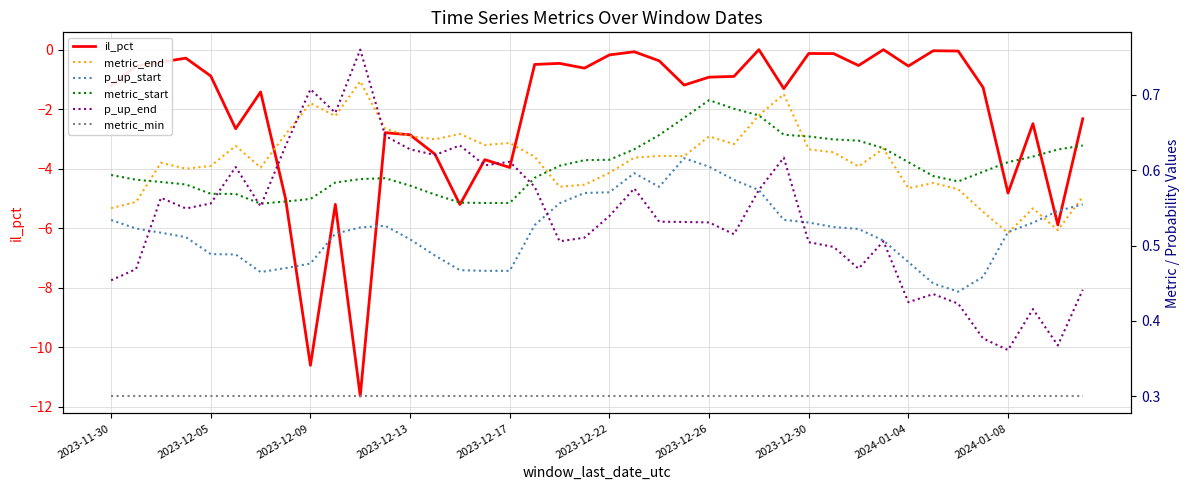

True or false: il_pct has a value of -1.2 at 2023-11-30.

True